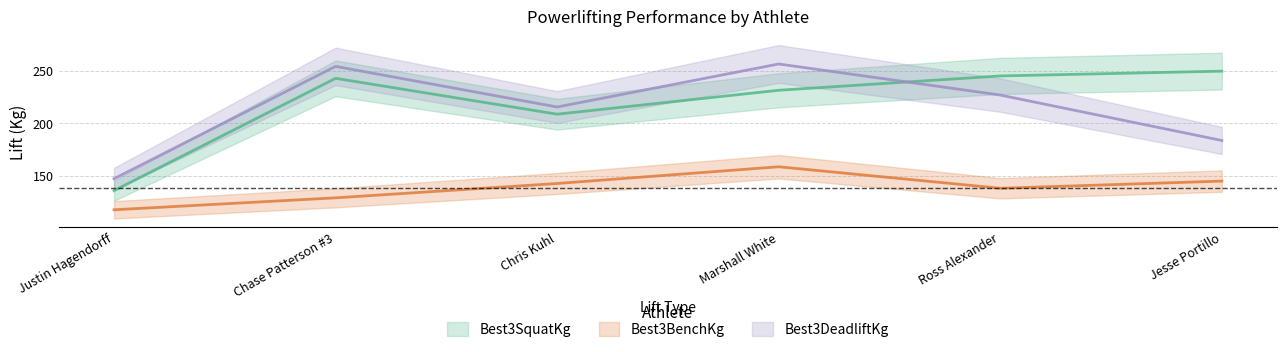

Which category has the highest value in the Best3SquatKg series?

Jesse Portillo